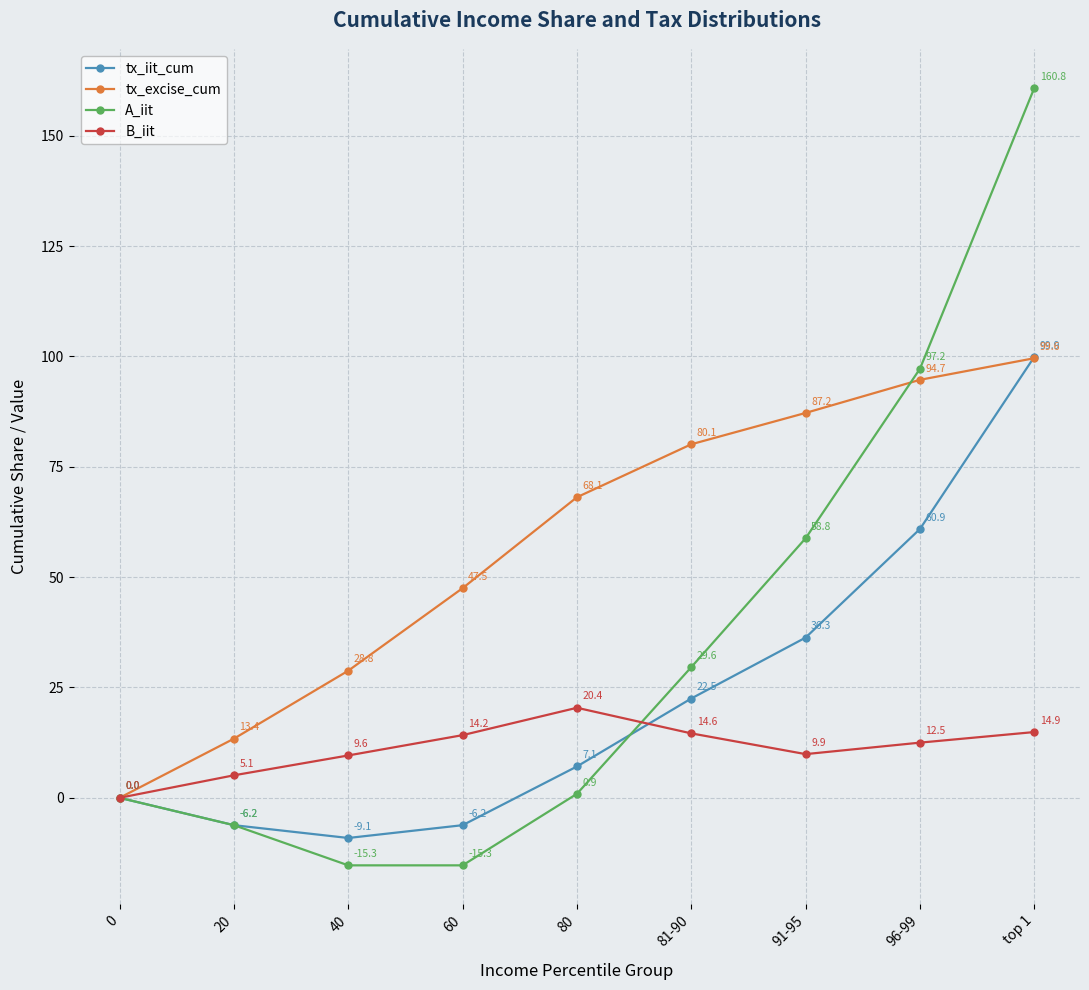

List the series in order of their overall mean, lowest first.

B_iit, tx_iit_cum, A_iit, tx_excise_cum